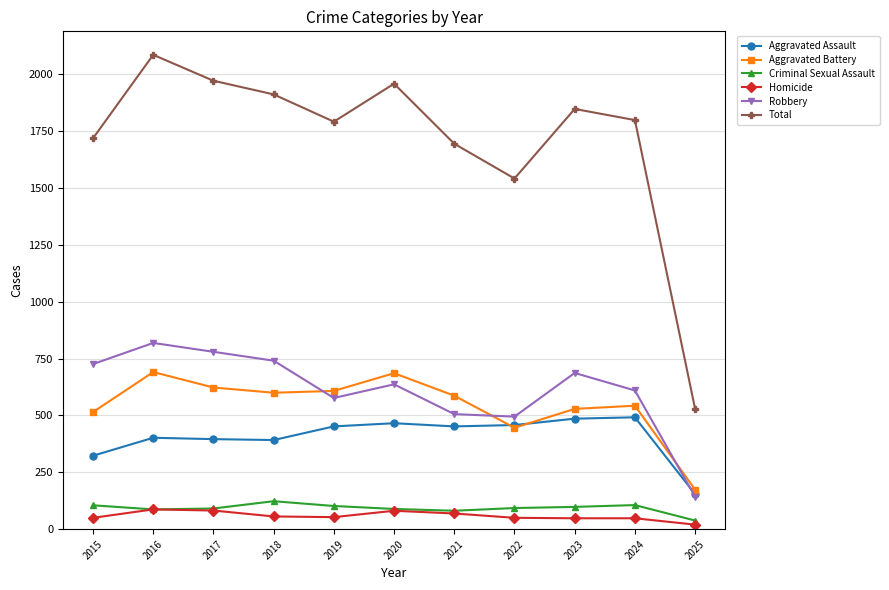

What is the greatest value displayed?

2086